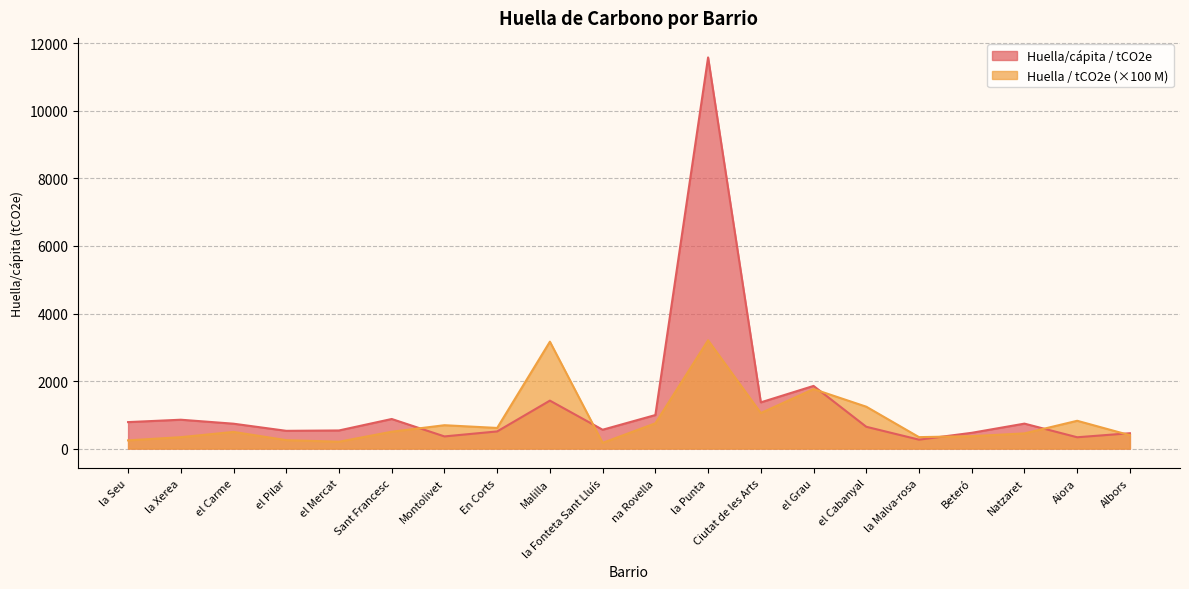

What is the label of the 1st point from the left?

la Seu